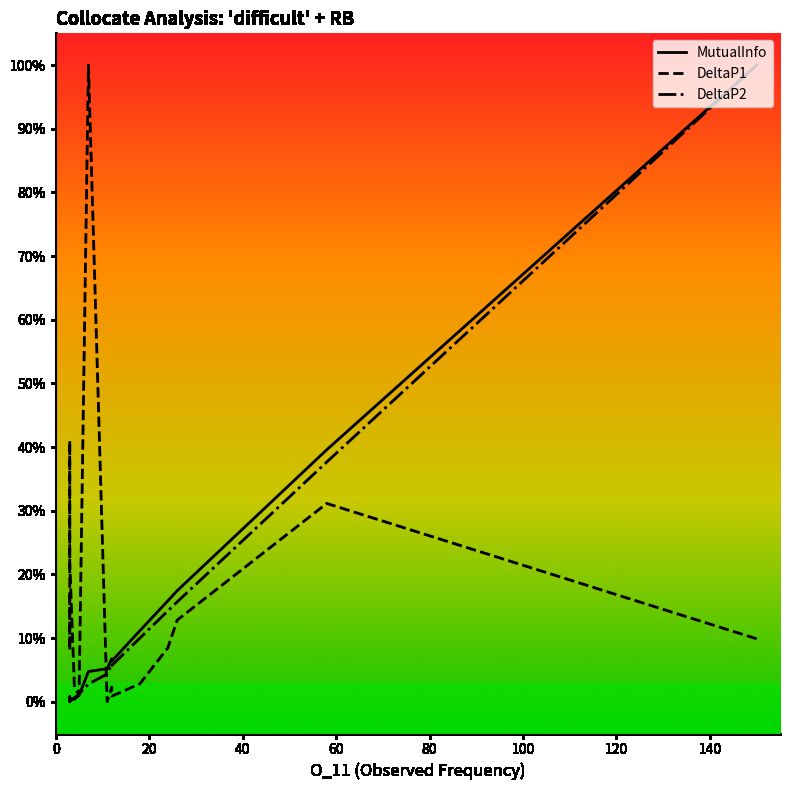

What is the difference between the maximum and second lowest values in the DeltaP1 series?

1.0